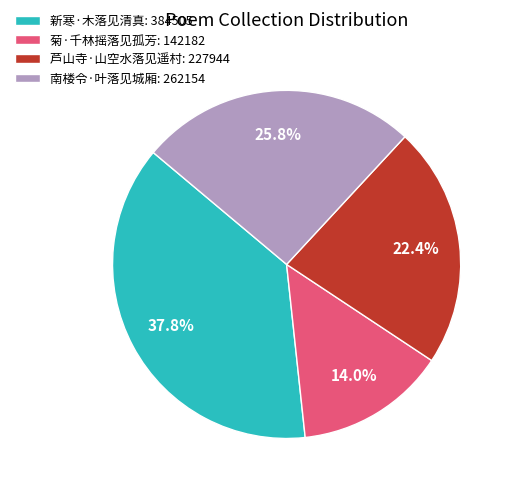

What percentage do 南楼令·叶落见城厢 and 芦山寺·山空水落见遥村 together represent?

48.2%